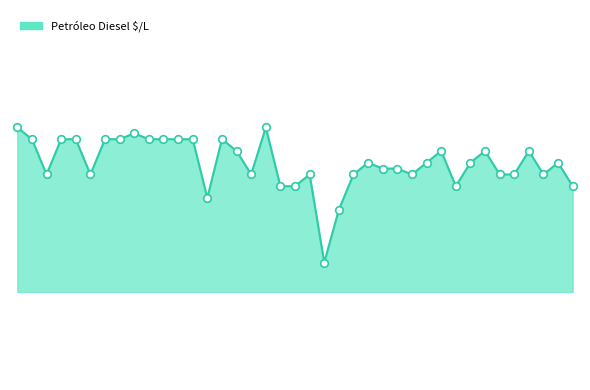

Does the chart have visible grid lines?

No